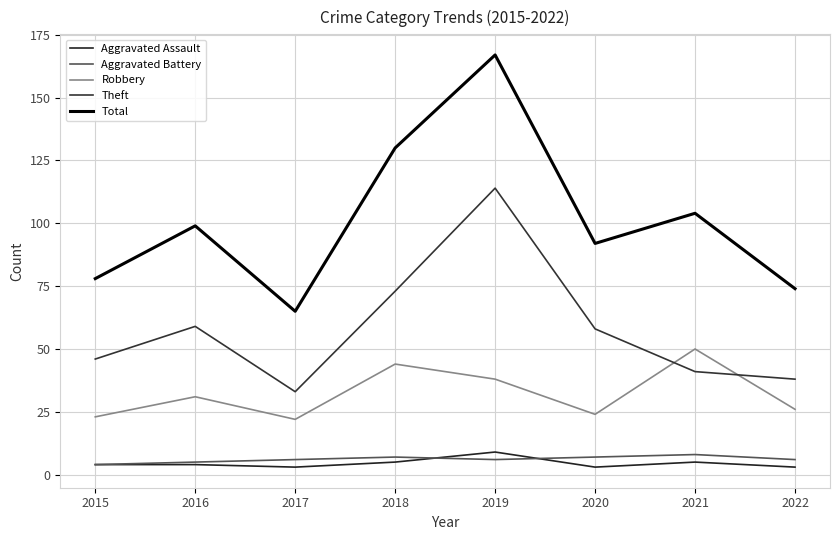

List the series in order of their peak value, highest first.

Total, Theft, Robbery, Aggravated Assault, Aggravated Battery